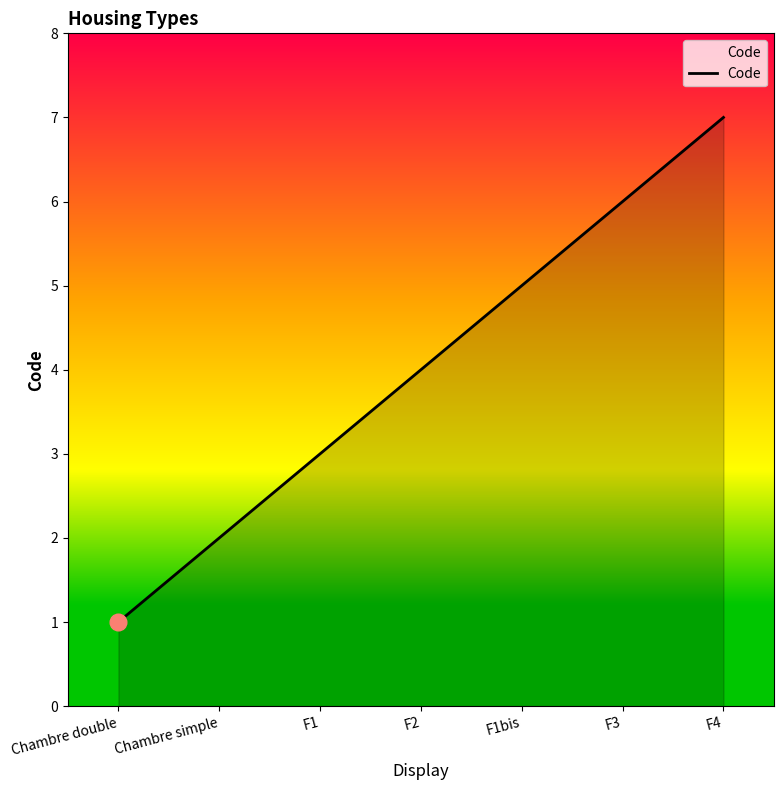

Between Chambre simple and Chambre double, which is larger?

Chambre simple